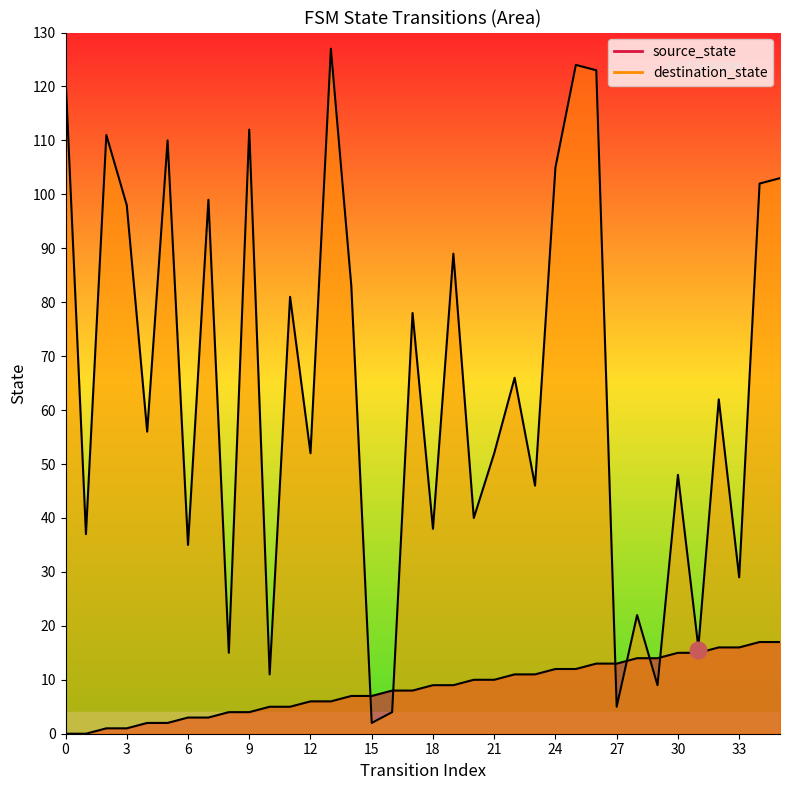

Where does the source_state series first go above 9?

20